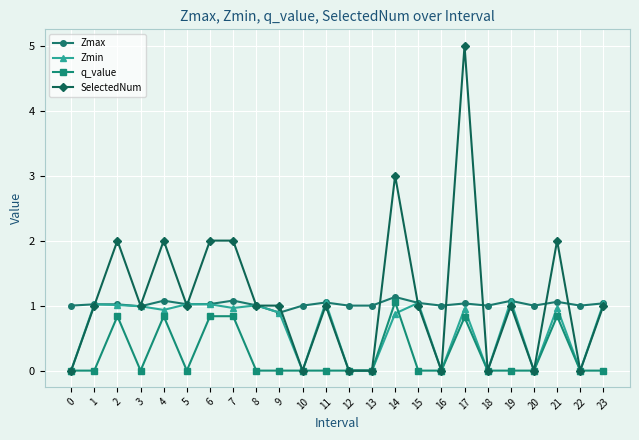

What is the spread (max minus min) of values at 15?

1.0